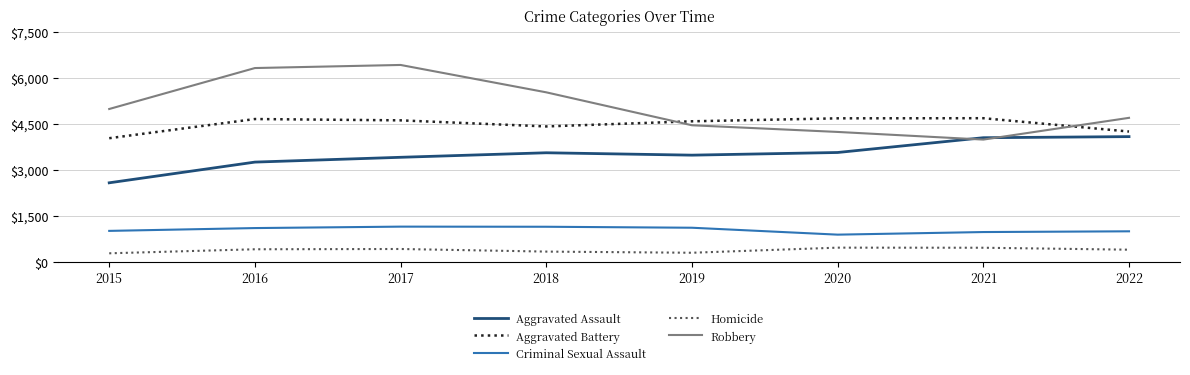

What is the difference between the maximum and minimum values in the Criminal Sexual Assault series?

262